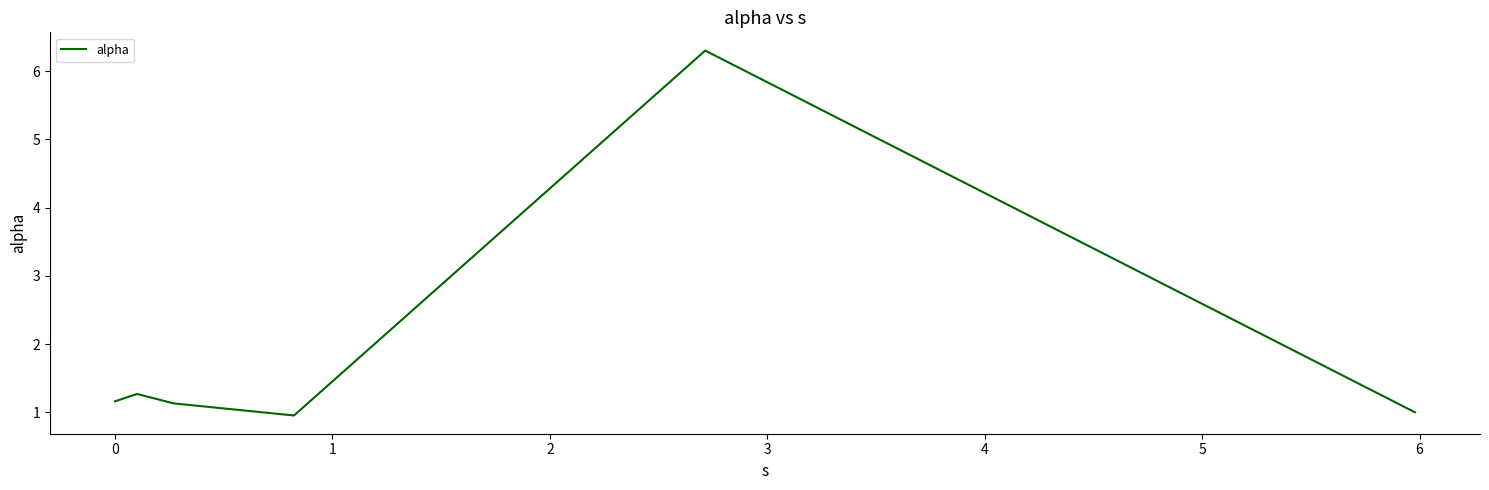

What is the average value?

2.0